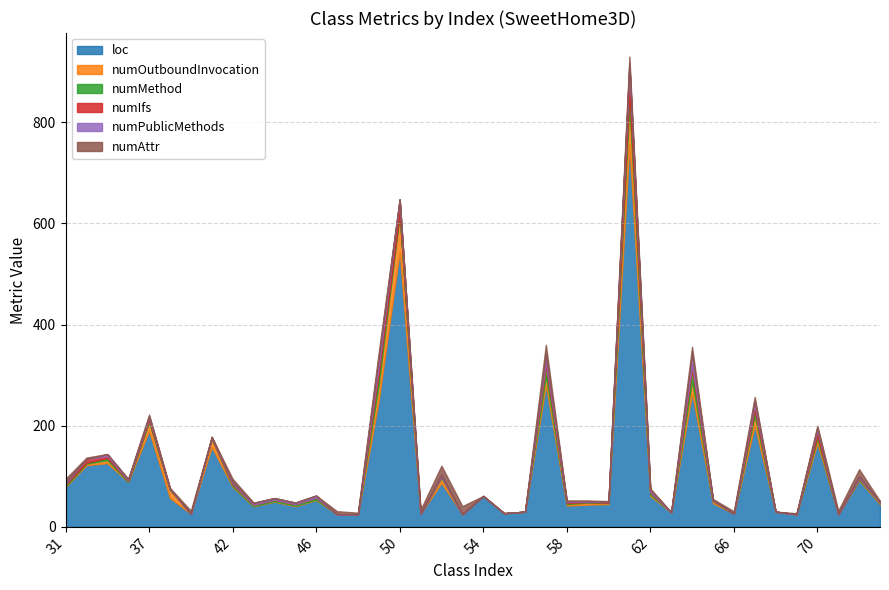

How many intersections are there between numOutboundInvocation and numPublicMethods?

6